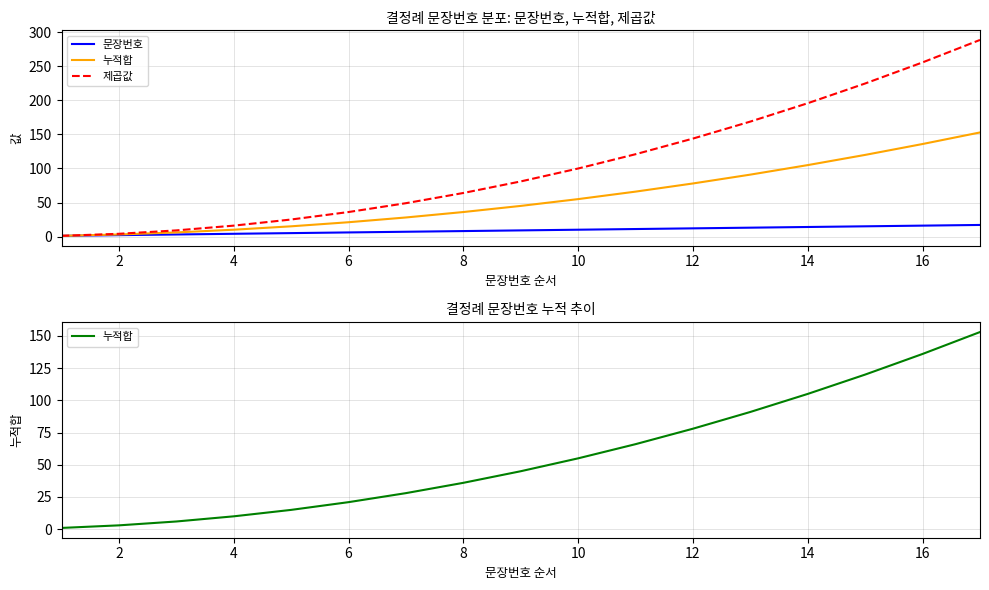

True or false: 제곱값 and 누적합 cross at least once.

False